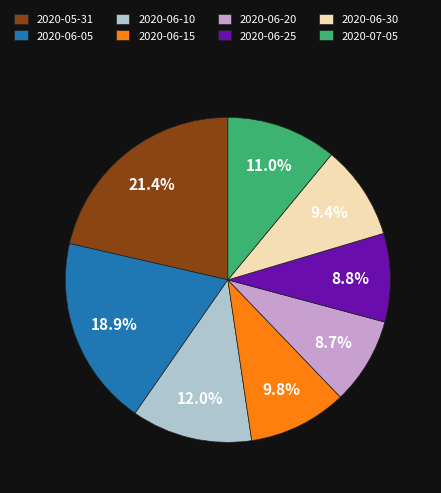

Is 2020-07-05 the majority of the pie?

No